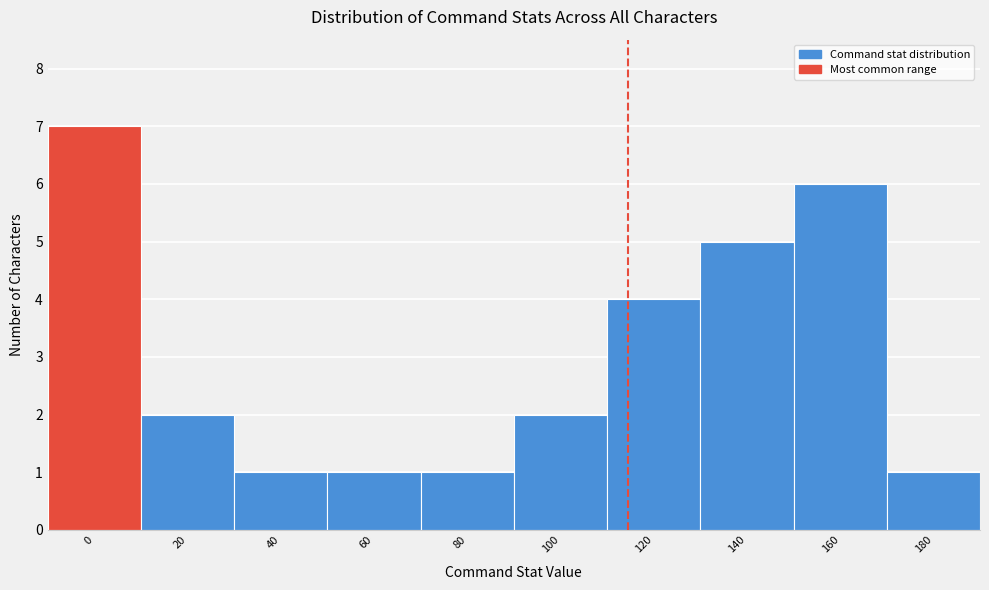

Reading left to right, list all the values displayed in this chart.

7	2	1	1	1	2	4	5	6	1